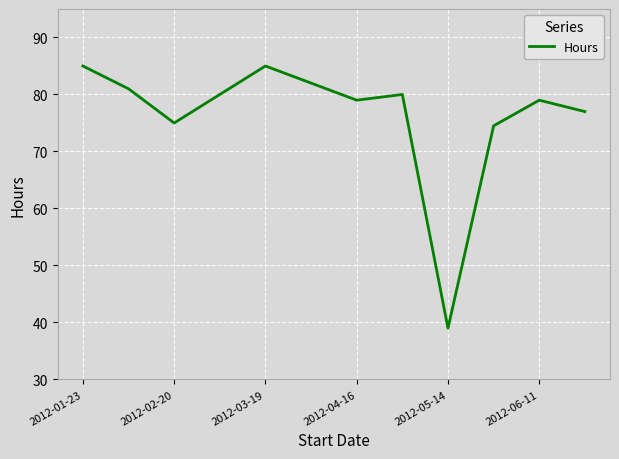

What is the smallest value displayed?

39.0